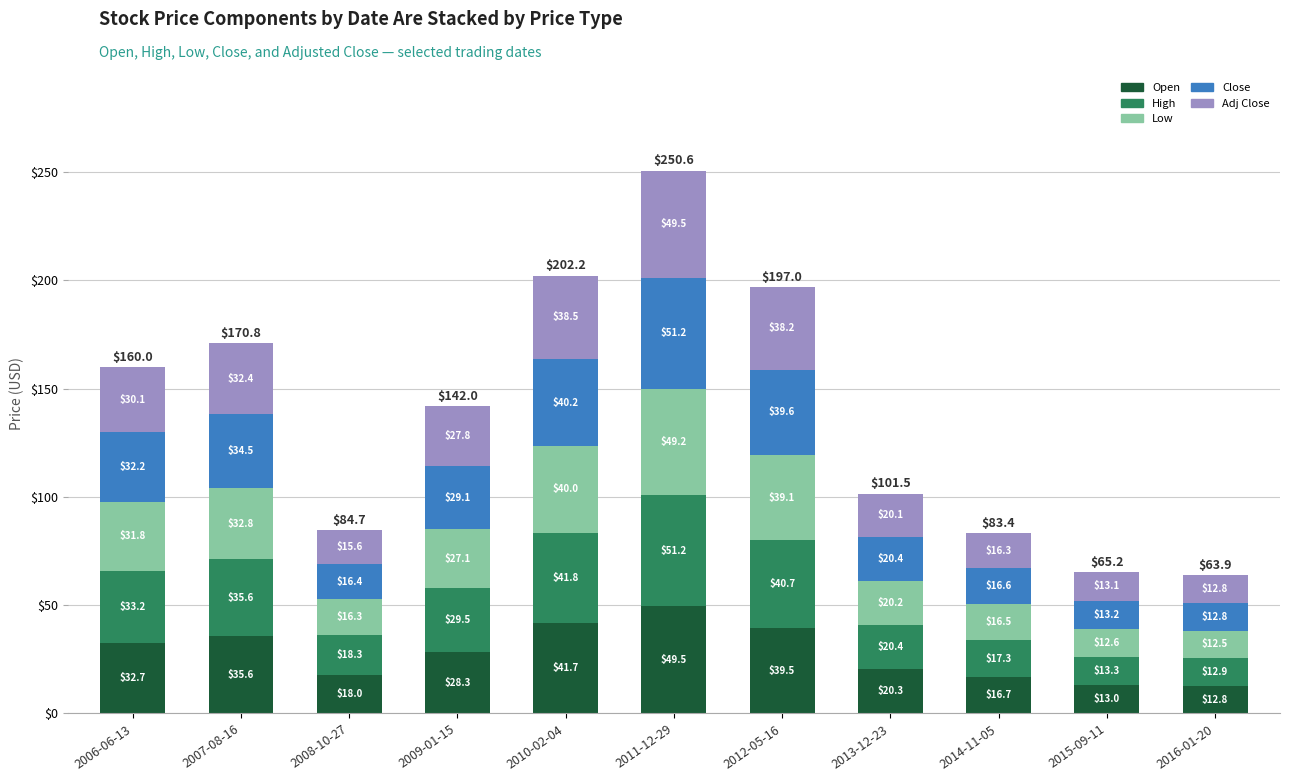

At which category is the sum across all series the highest?

2011-12-29